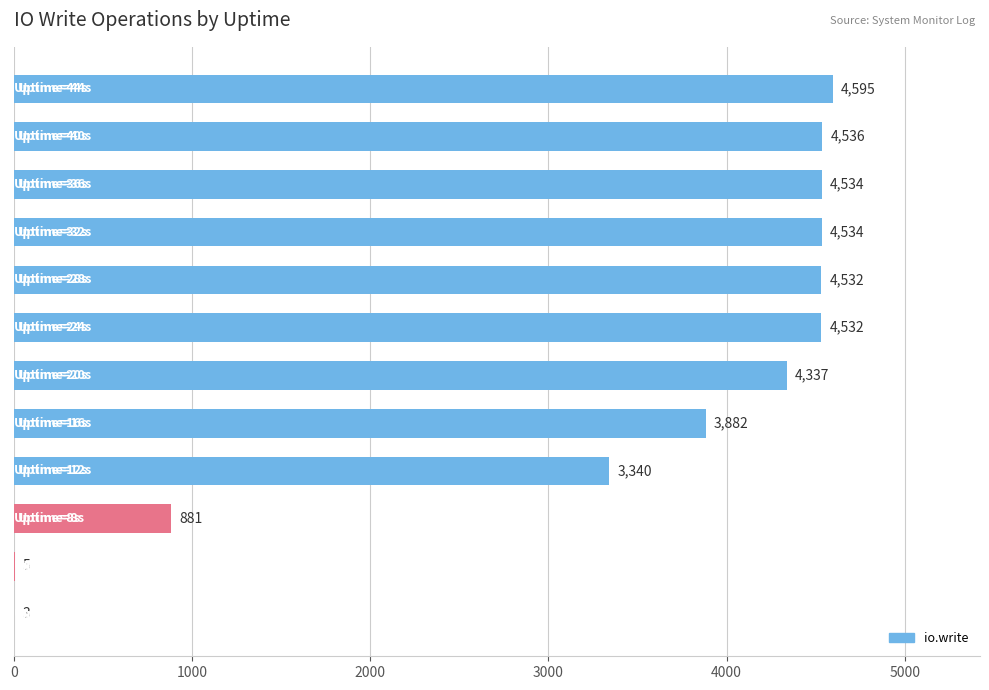

What is the greatest value displayed?

4595